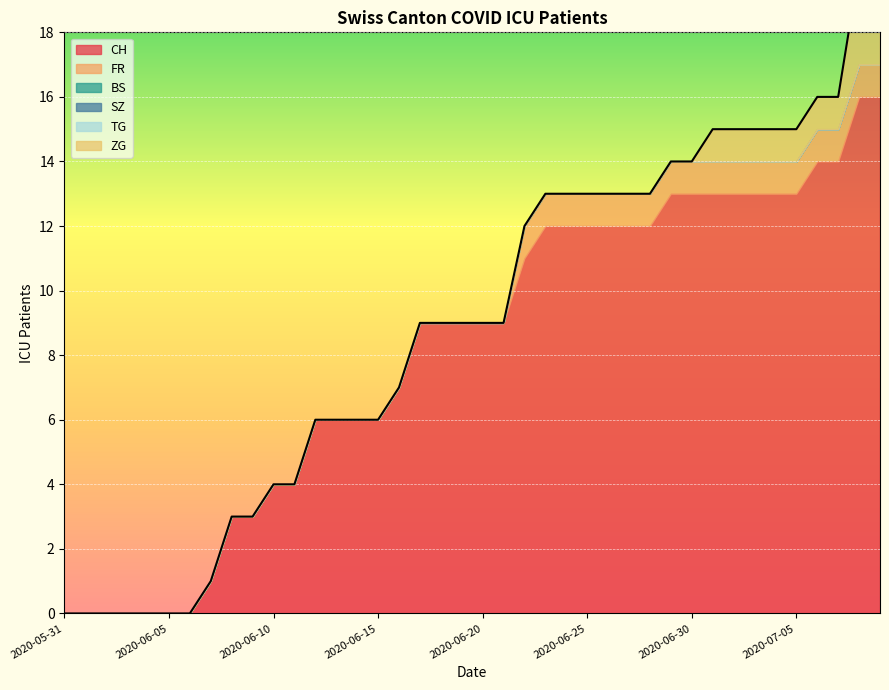

The value of ZG at 2020-06-11 is 0. True or false?

True